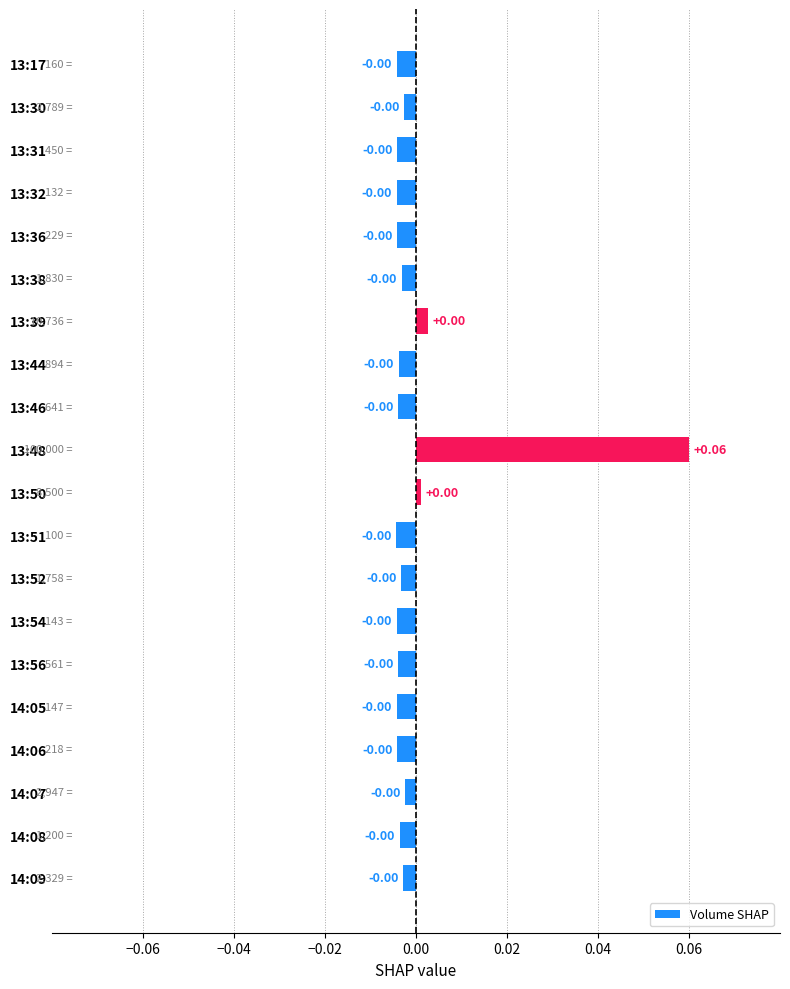

Does the chart contain stacked bars?

No